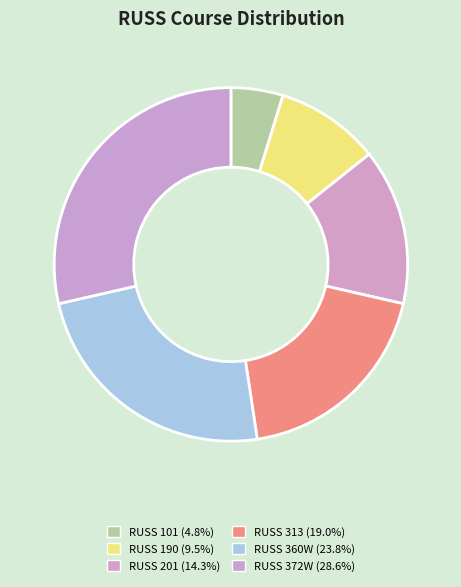

Is there any slice that represents more than half of the pie?

No